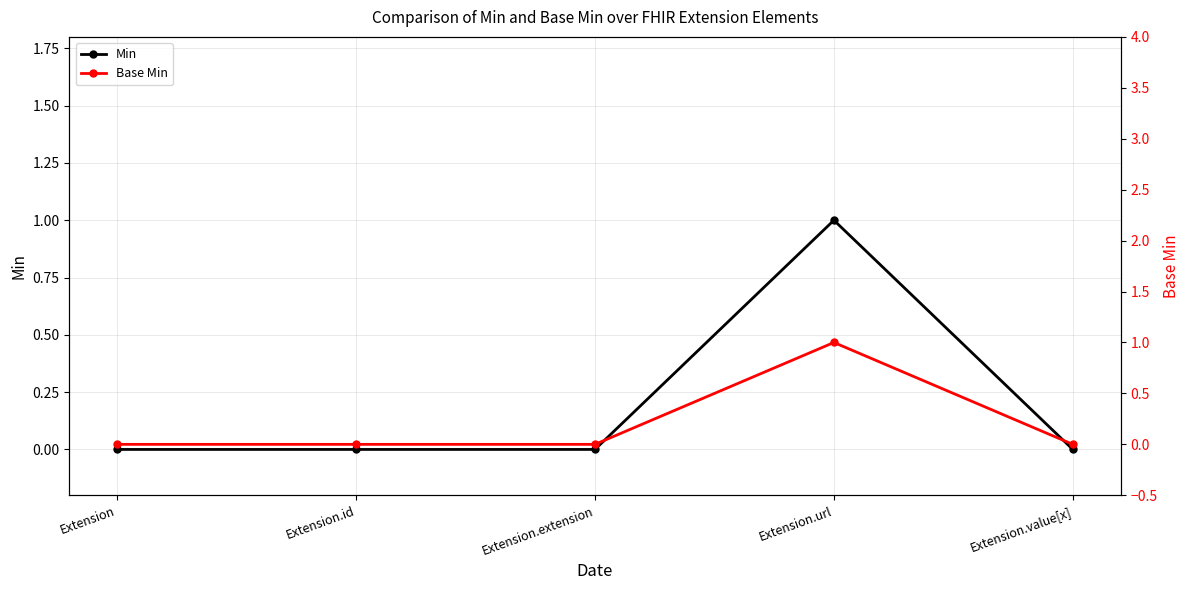

What are all the series names shown in the legend?

Min, Base Min